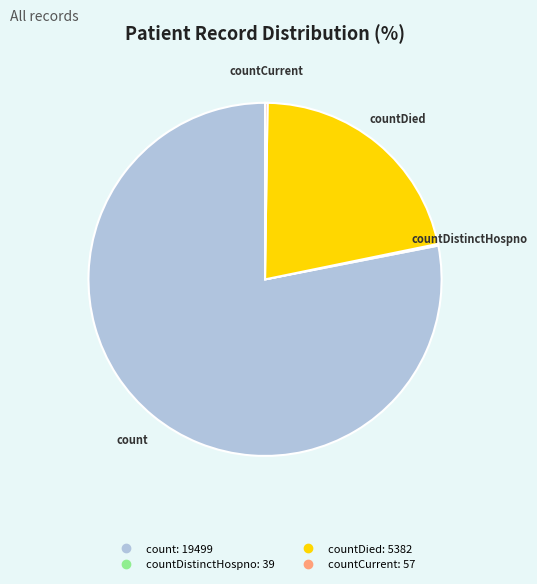

Is there a majority slice in this chart?

Yes